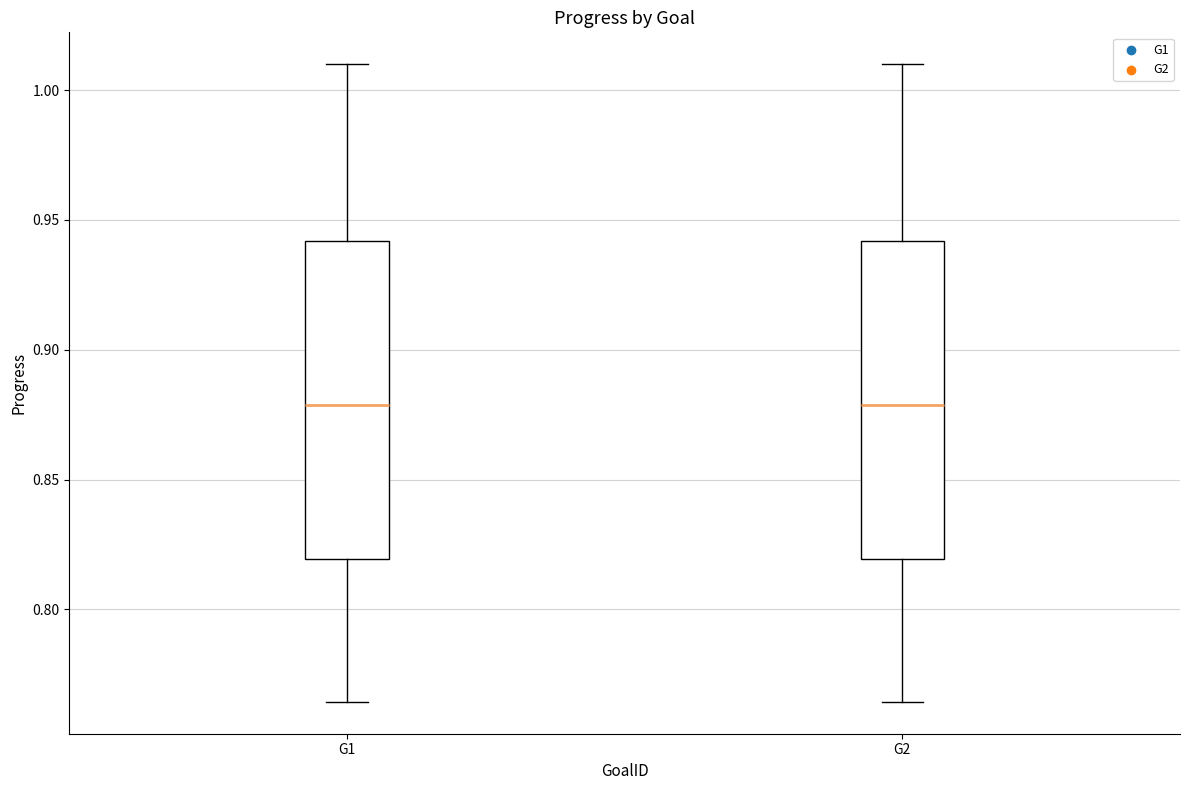

Reading left to right, transcribe this box plot: for each box, give where its median line is, the range the box spans, and where its two whiskers end, as read against the y-axis. The values are not printed on the chart, so give them approximately, as read against the axis.

G1: median 0.880, box 0.820 to 0.940, whiskers 0.765 to 1.010
G2: median 0.880, box 0.820 to 0.940, whiskers 0.765 to 1.010